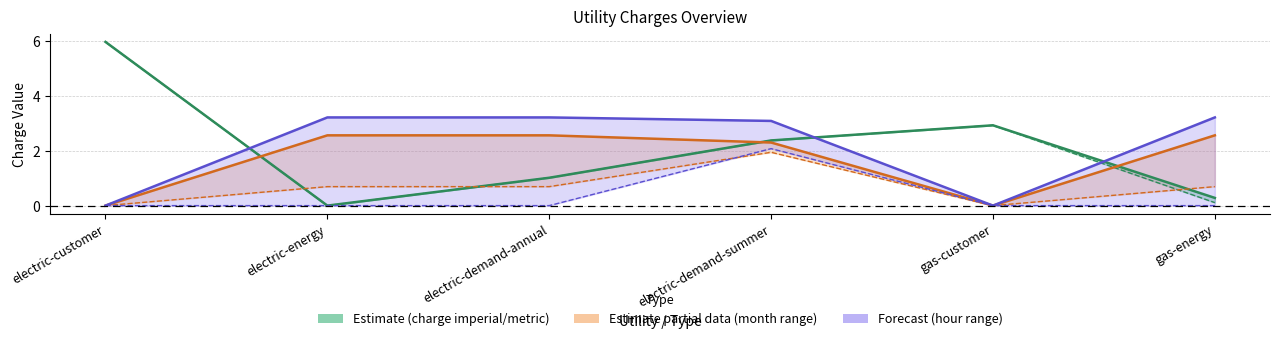

Which has a higher value, electric-energy or electric-demand-annual?

electric-demand-annual